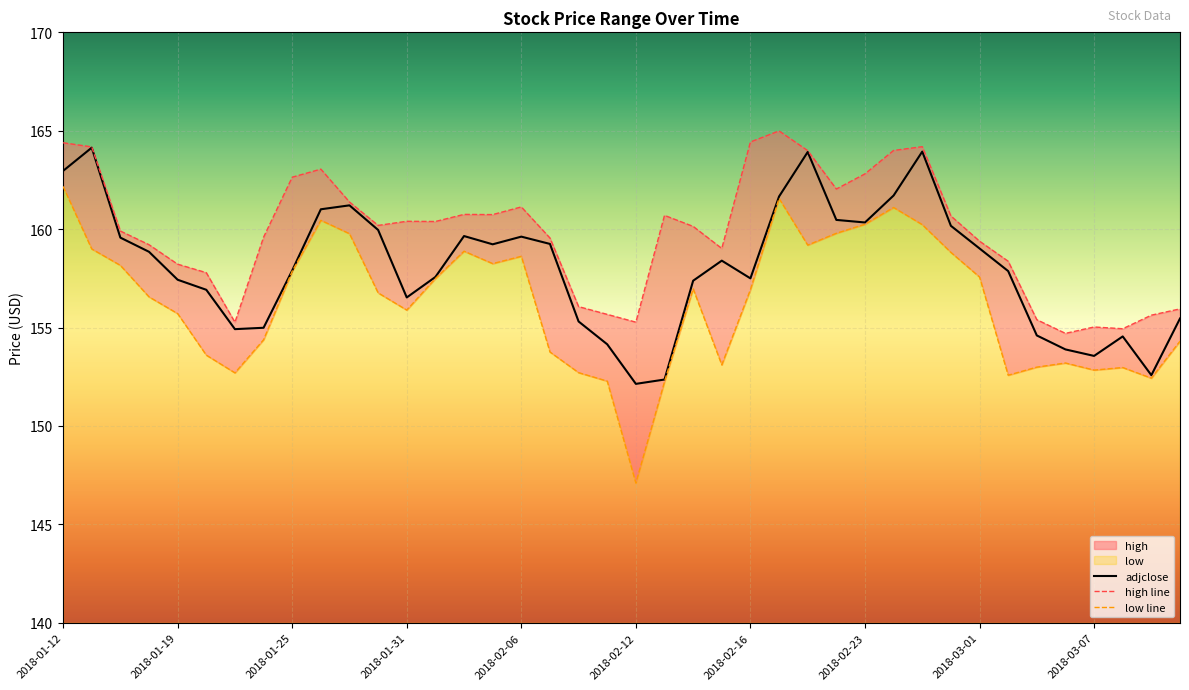

What is the difference between the maximum and minimum values in the high series?

10.3